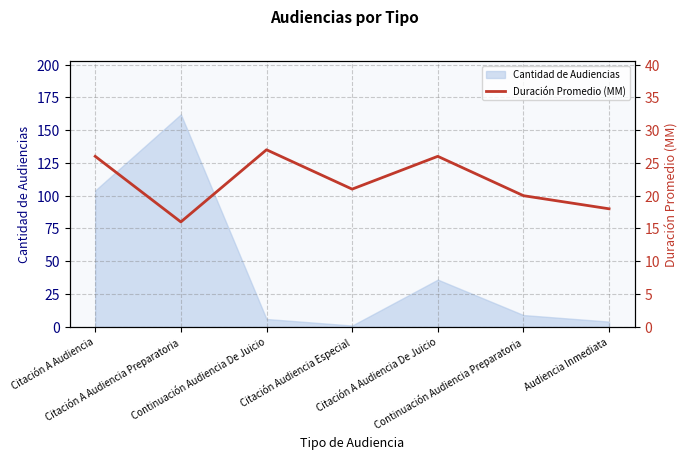

At which label does the data first exceed 21?

Citación A Audiencia